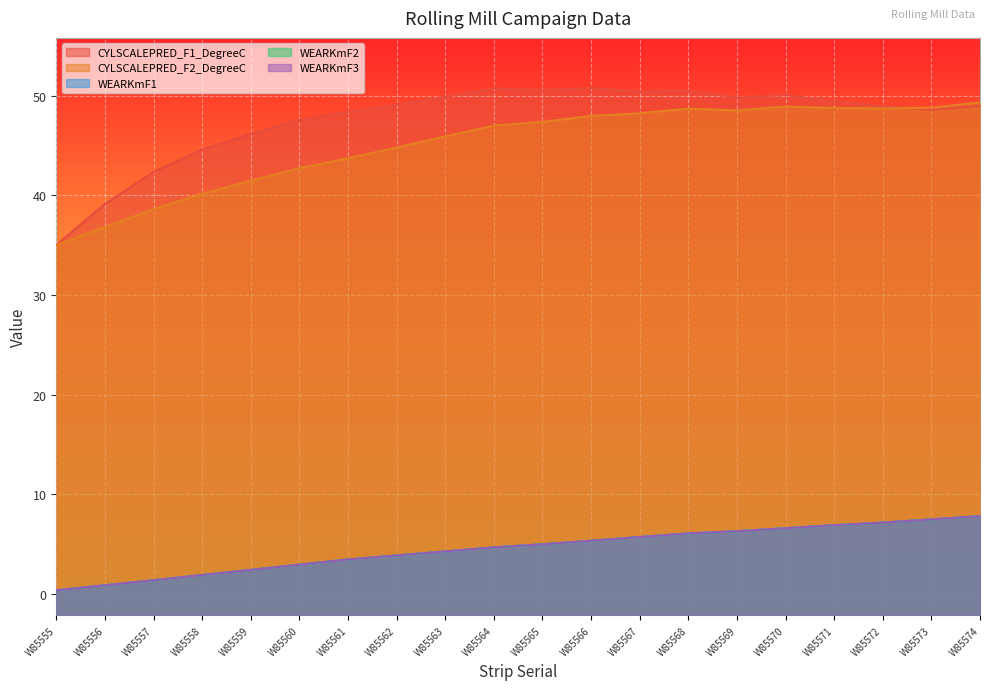

True or false: WEARKmF3 and WEARKmF2 intersect in this chart.

False